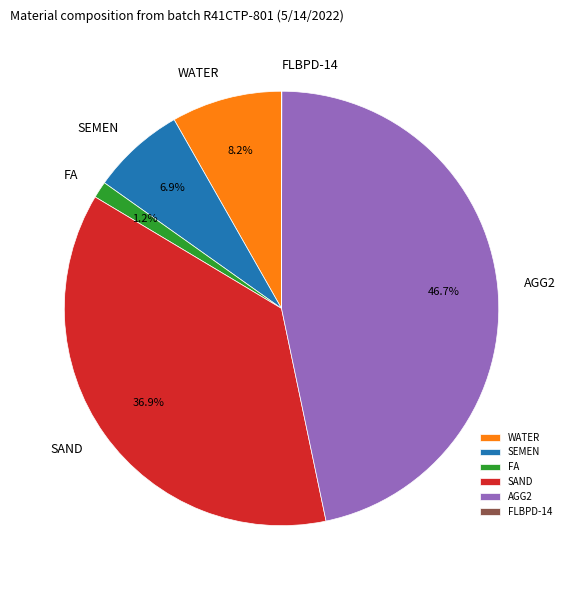

Is there a majority slice in this chart?

No